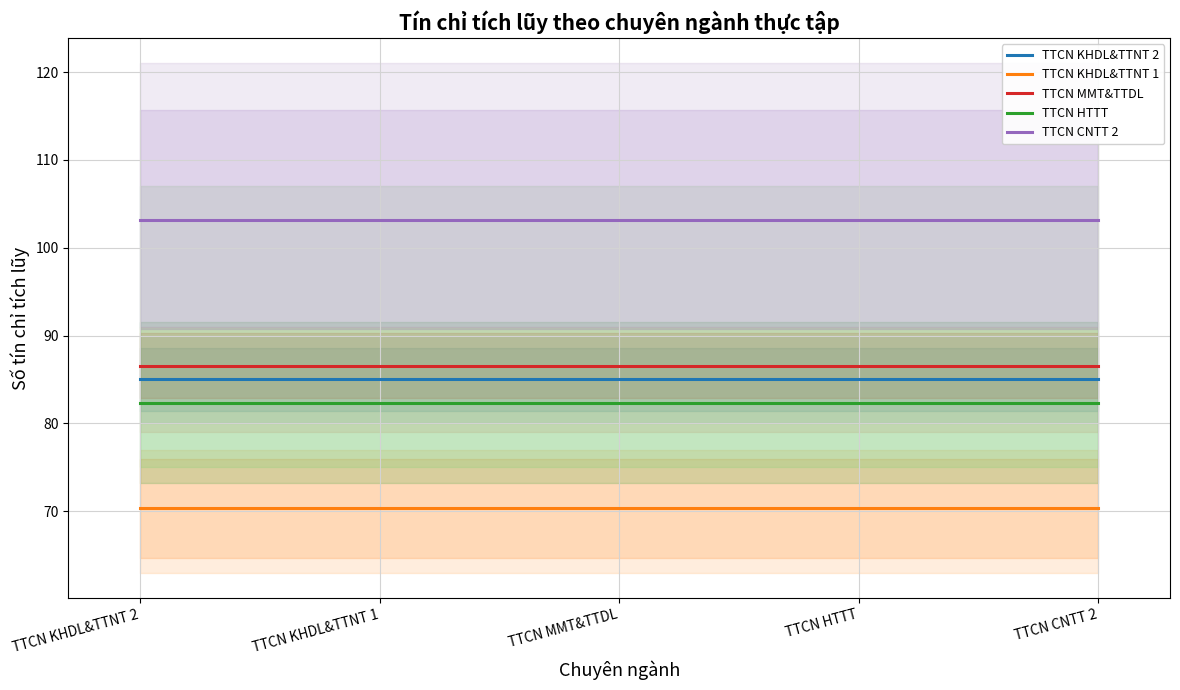

What is the label of the 3rd point from the left?

TTCN MMT&TTDL